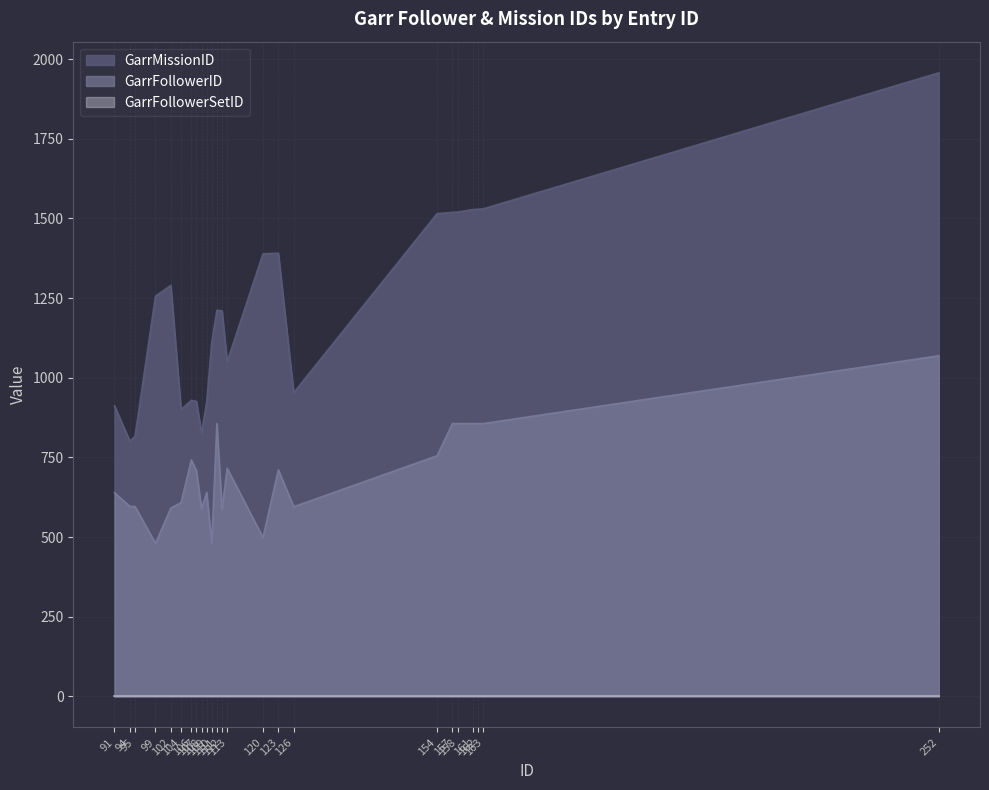

What is the minimum value for GarrFollowerID?

480